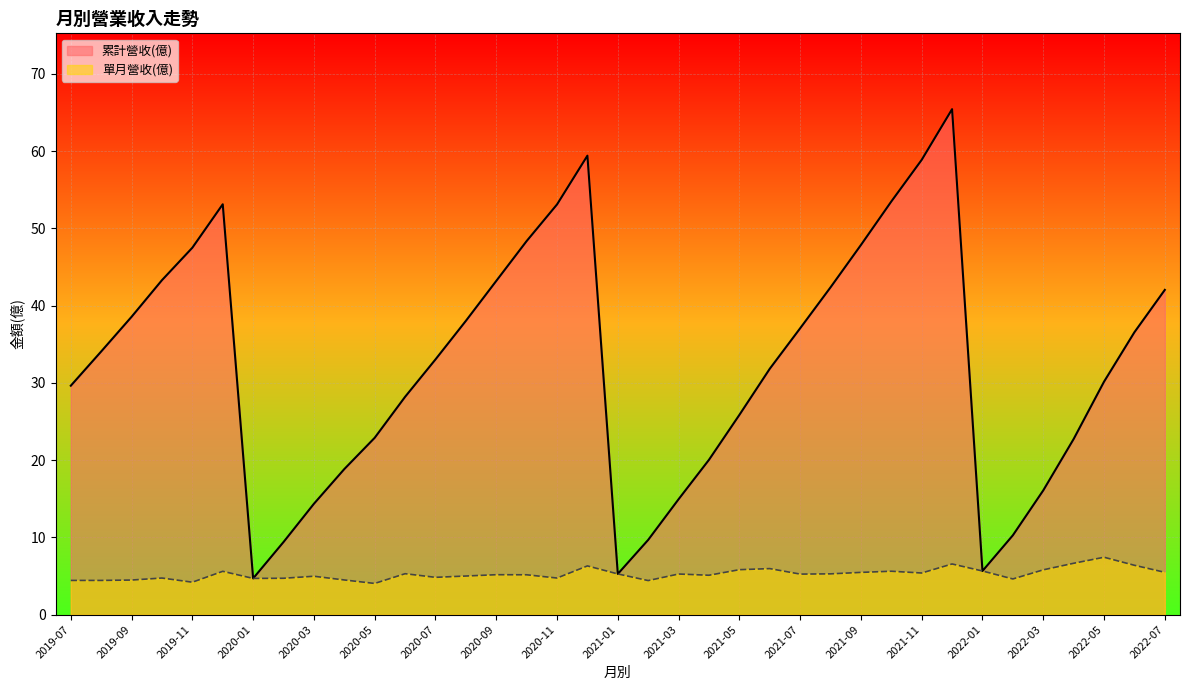

At how many categories does at least one series exceed 18?

28